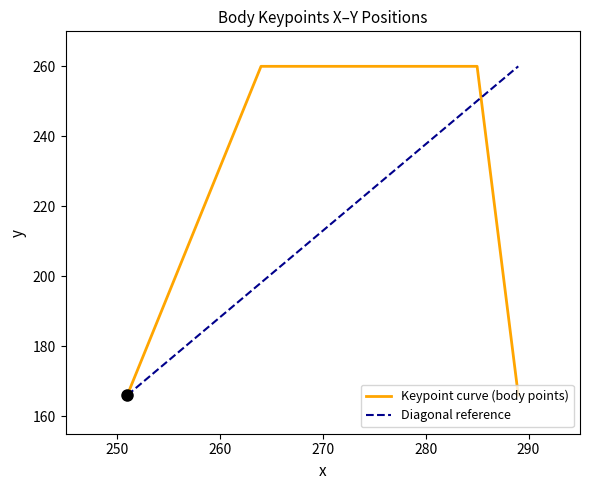

How many values are below 260?

2